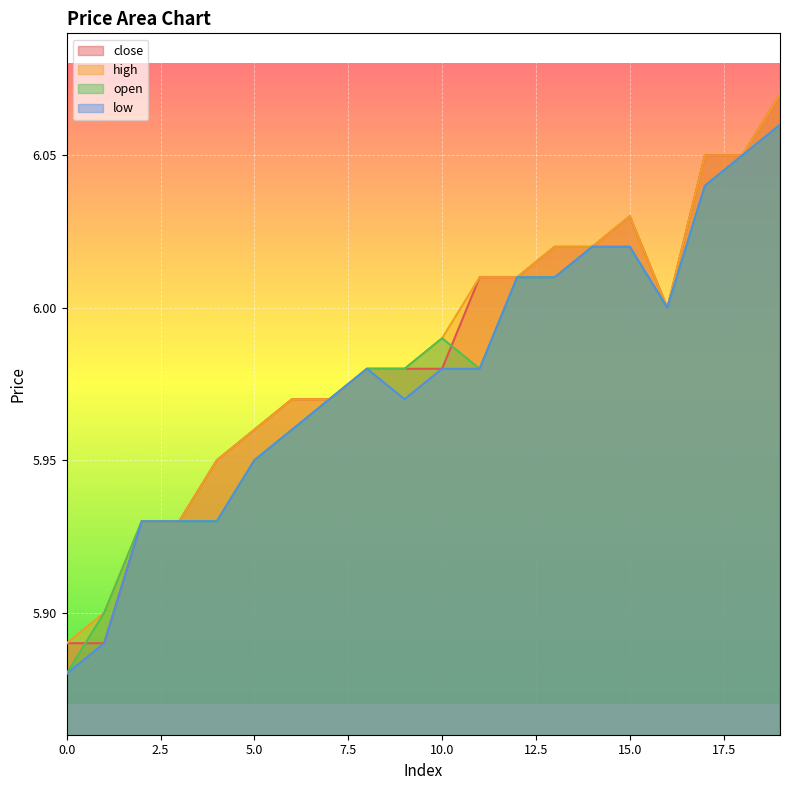

List the labels in order of low value, smallest first.

0, 1, 2, 3, 4, 5, 6, 7, 9, 8, 10, 11, 16, 12, 13, 14, 15, 17, 18, 19